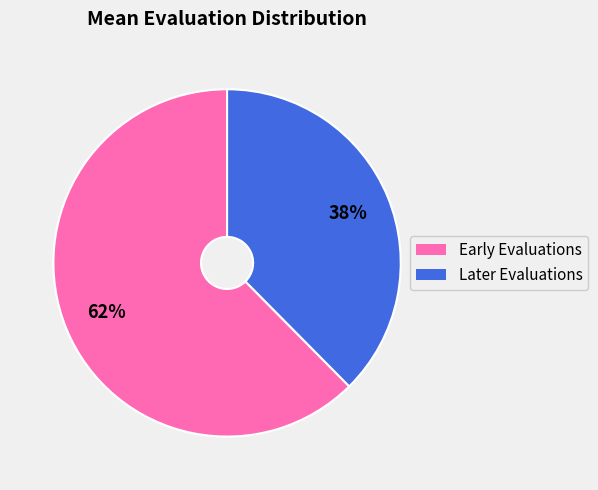

Does any single category account for the majority?

Yes